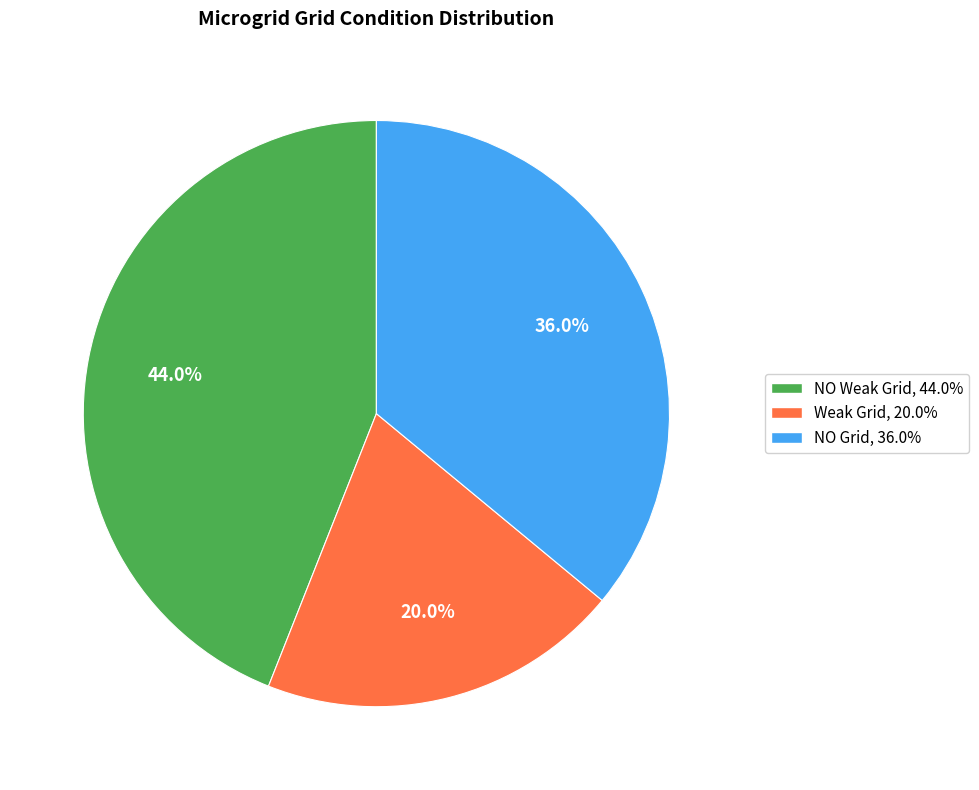

Which slice is the largest?

NO Weak Grid